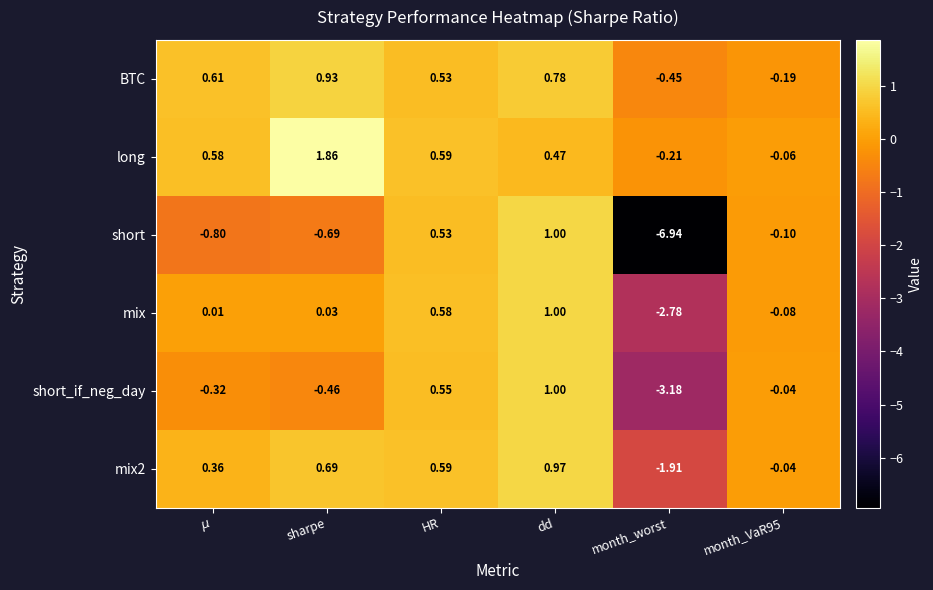

Which series has the widest spread of values?

short